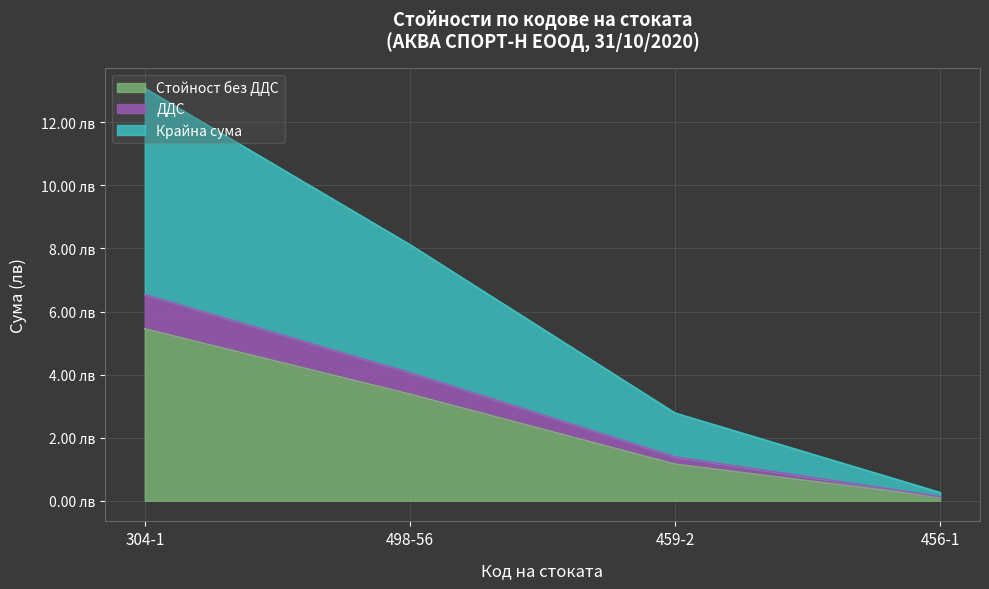

What is the difference between the highest and lowest values at 498-56?

4.7